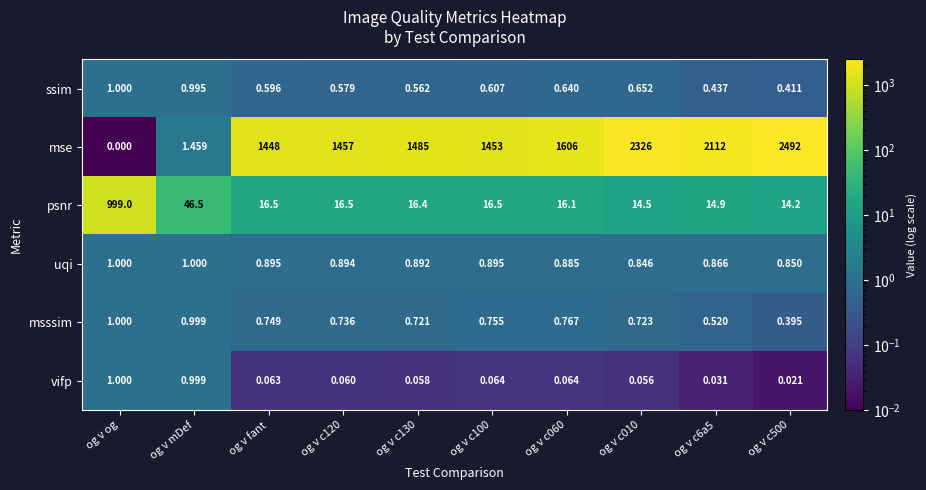

Which series changed the most between og v fant and og v c6a5?

mse